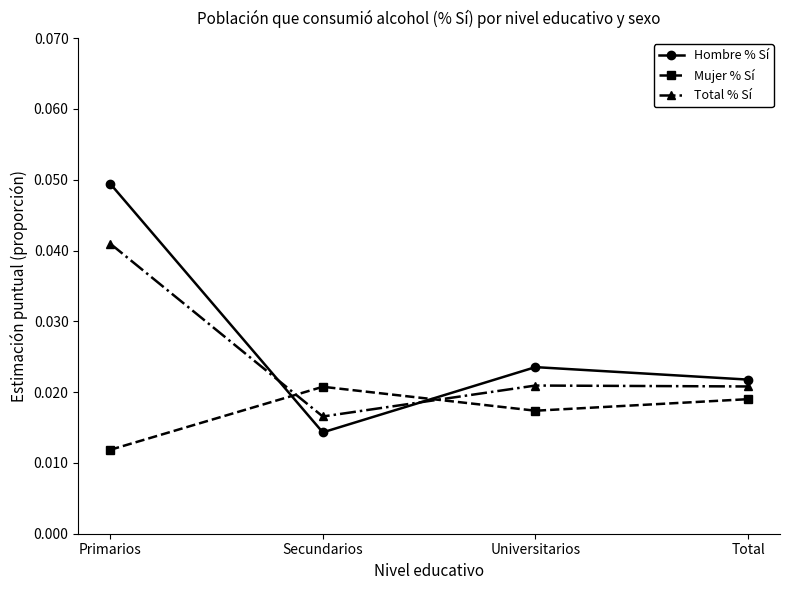

Which category has the lowest value in the Hombre % Sí series?

Secundarios